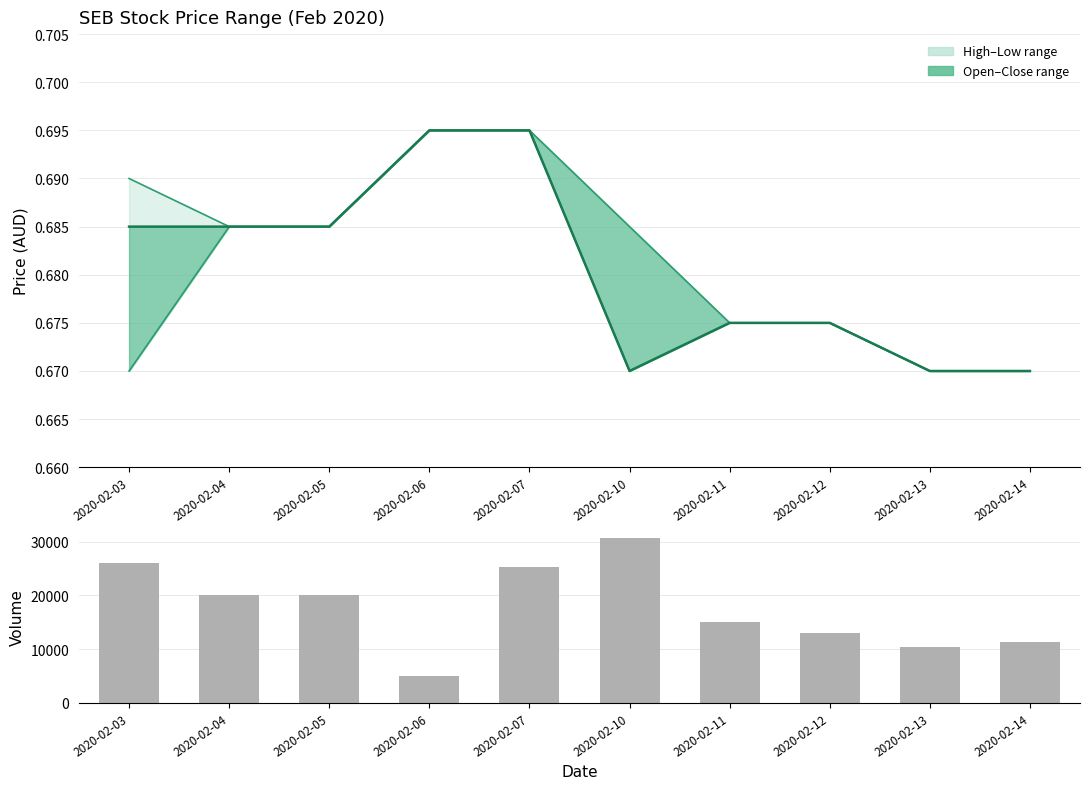

What is the minimum value shown in the chart?

0.7